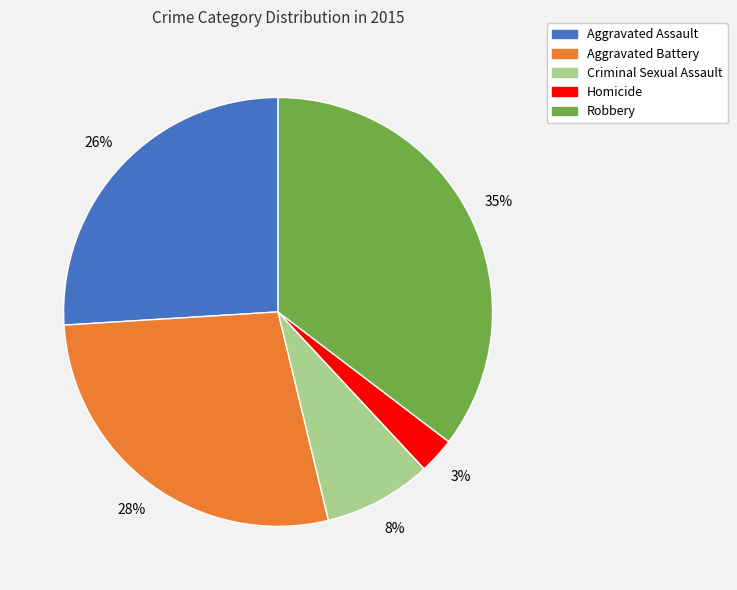

Do Aggravated Assault and Criminal Sexual Assault together represent more than half of the pie?

No